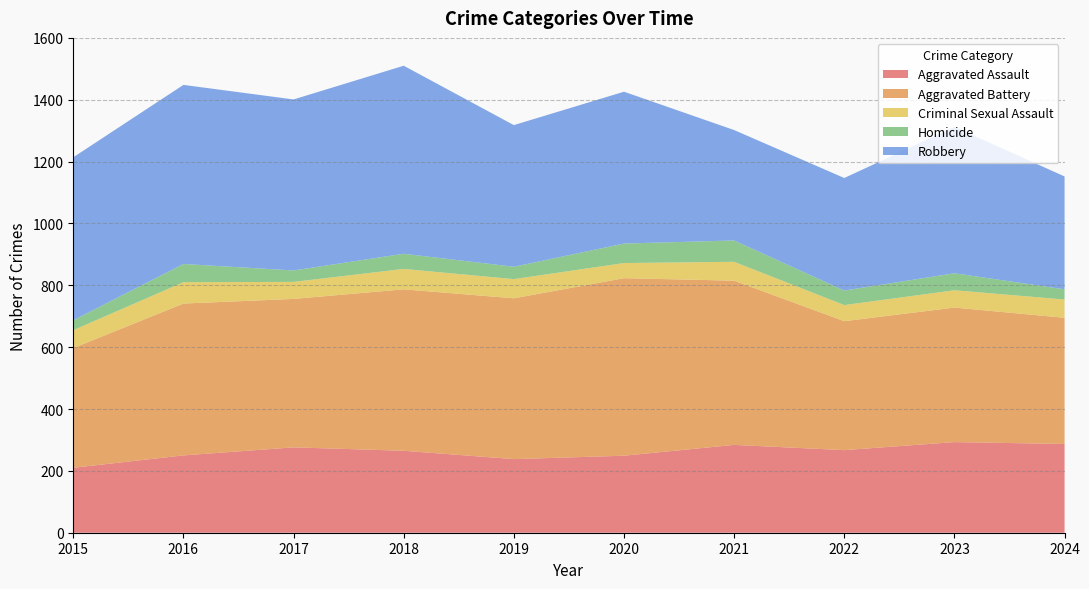

Reading right to left, list all the values displayed in this chart.

Aggravated Assault: 2024=287	2023=293	2022=267	2021=284	2020=249	2019=238	2018=265	2017=276	2016=250	2015=210
Aggravated Battery: 2024=408	2023=435	2022=417	2021=531	2020=574	2019=520	2018=522	2017=480	2016=491	2015=387
Criminal Sexual Assault: 2024=59	2023=56	2022=52	2021=61	2020=49	2019=62	2018=66	2017=55	2016=69	2015=58
Homicide: 2024=33	2023=55	2022=47	2021=69	2020=63	2019=40	2018=49	2017=37	2016=59	2015=32
Robbery: 2024=365	2023=473	2022=364	2021=357	2020=491	2019=458	2018=608	2017=553	2016=579	2015=527